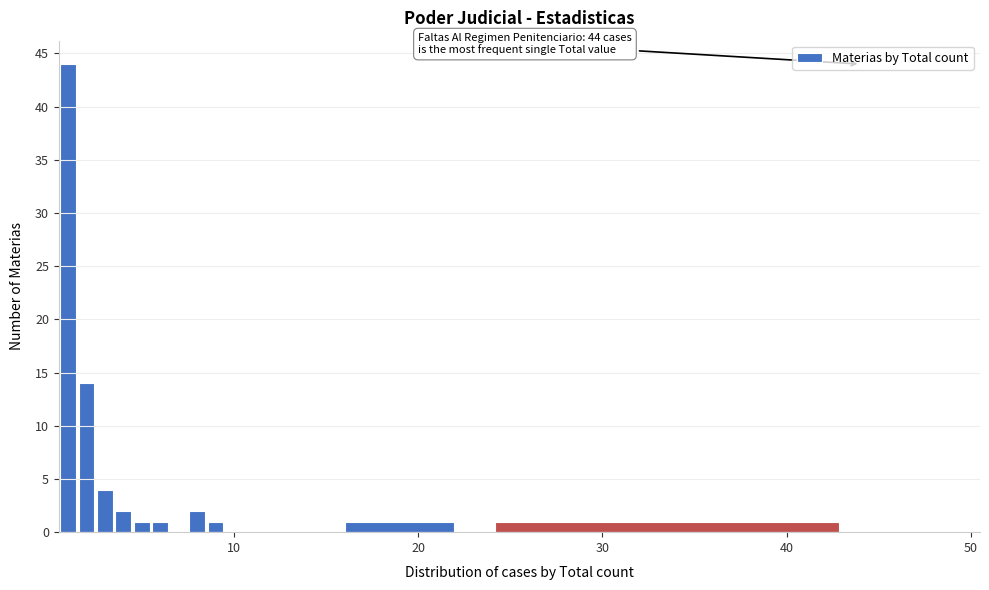

Read against the x-axis, roughly where is the centre of the tallest bar?

1